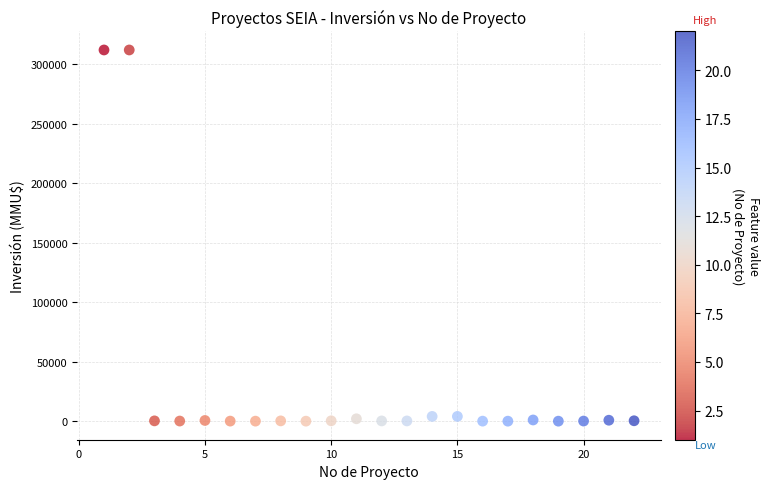

What is the range of Y values (max minus min)?

312000